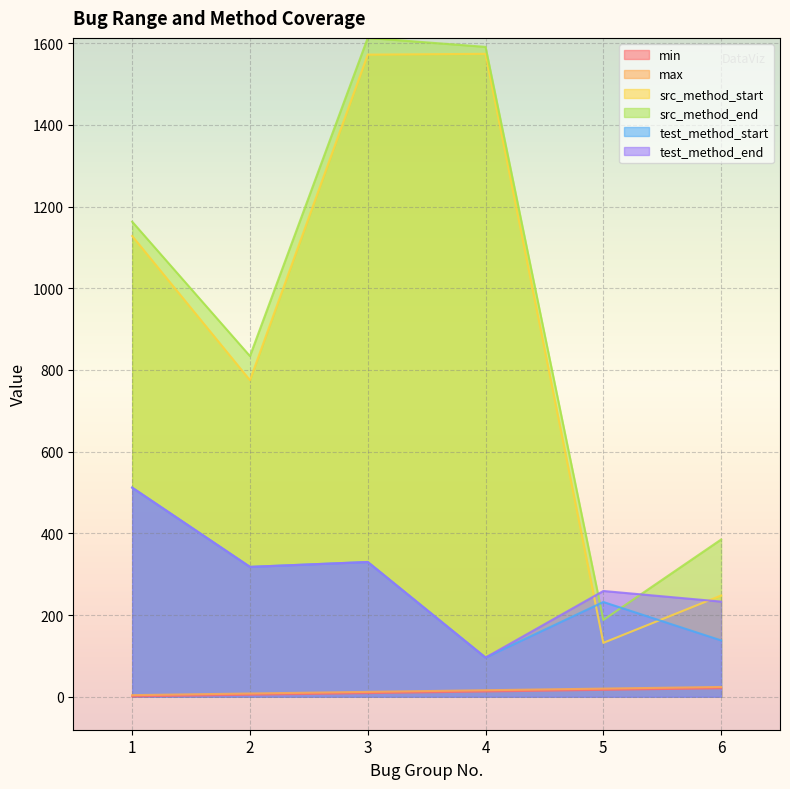

Rank the series at 4 from lowest to highest value.

min, max, test_method_start, test_method_end, src_method_start, src_method_end